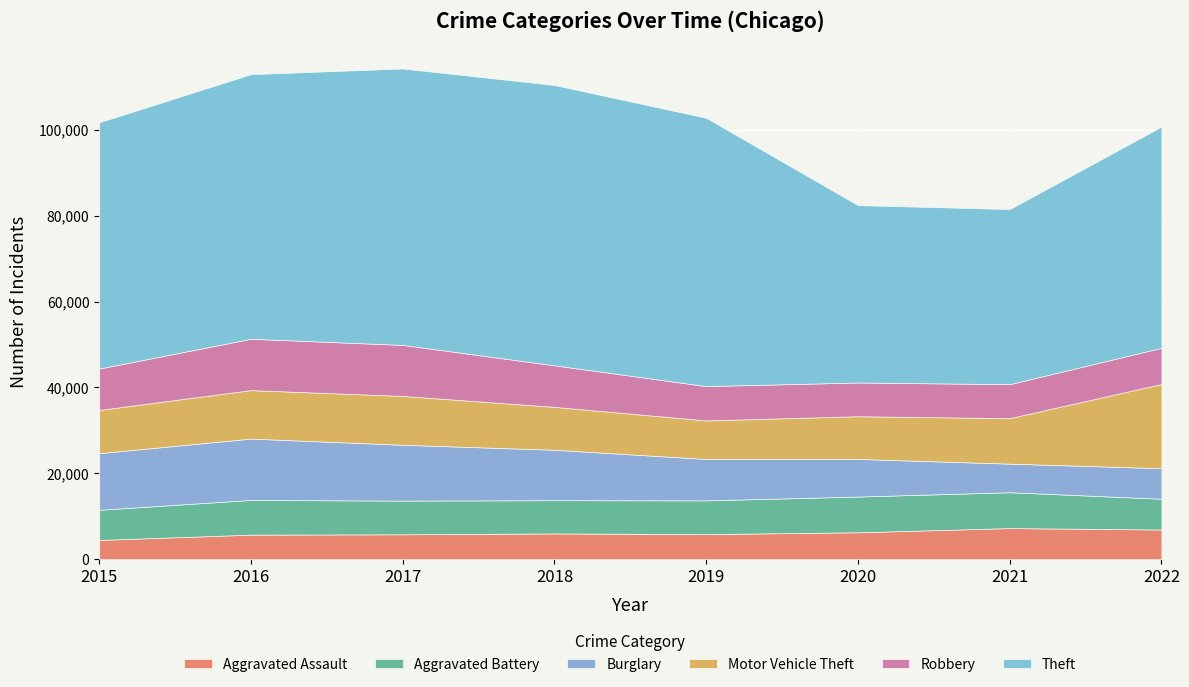

What is the difference between the Aggravated Assault values at 2016 and 2019?

128